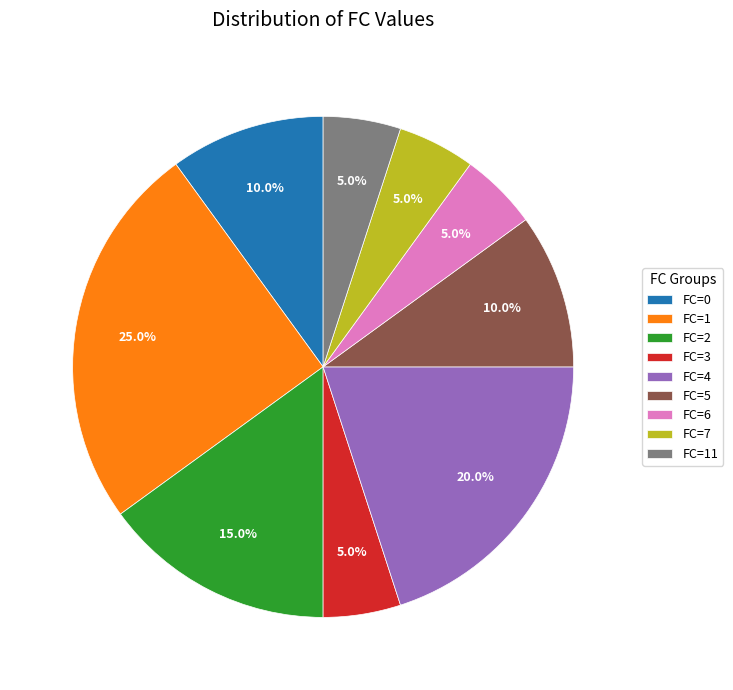

Does FC=2 account for over 50% of the chart?

No